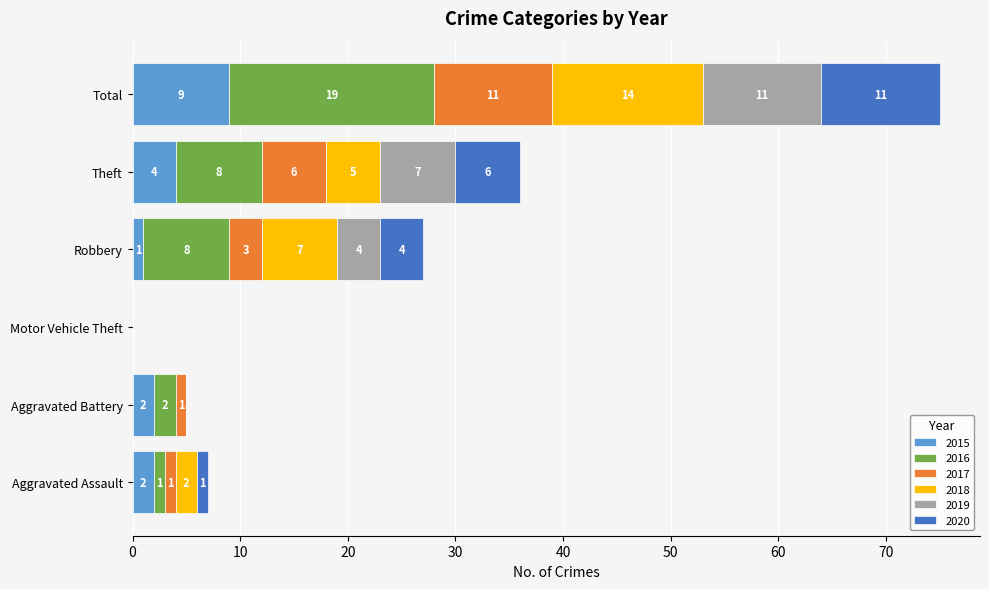

At which category is the sum across all series the highest?

Total